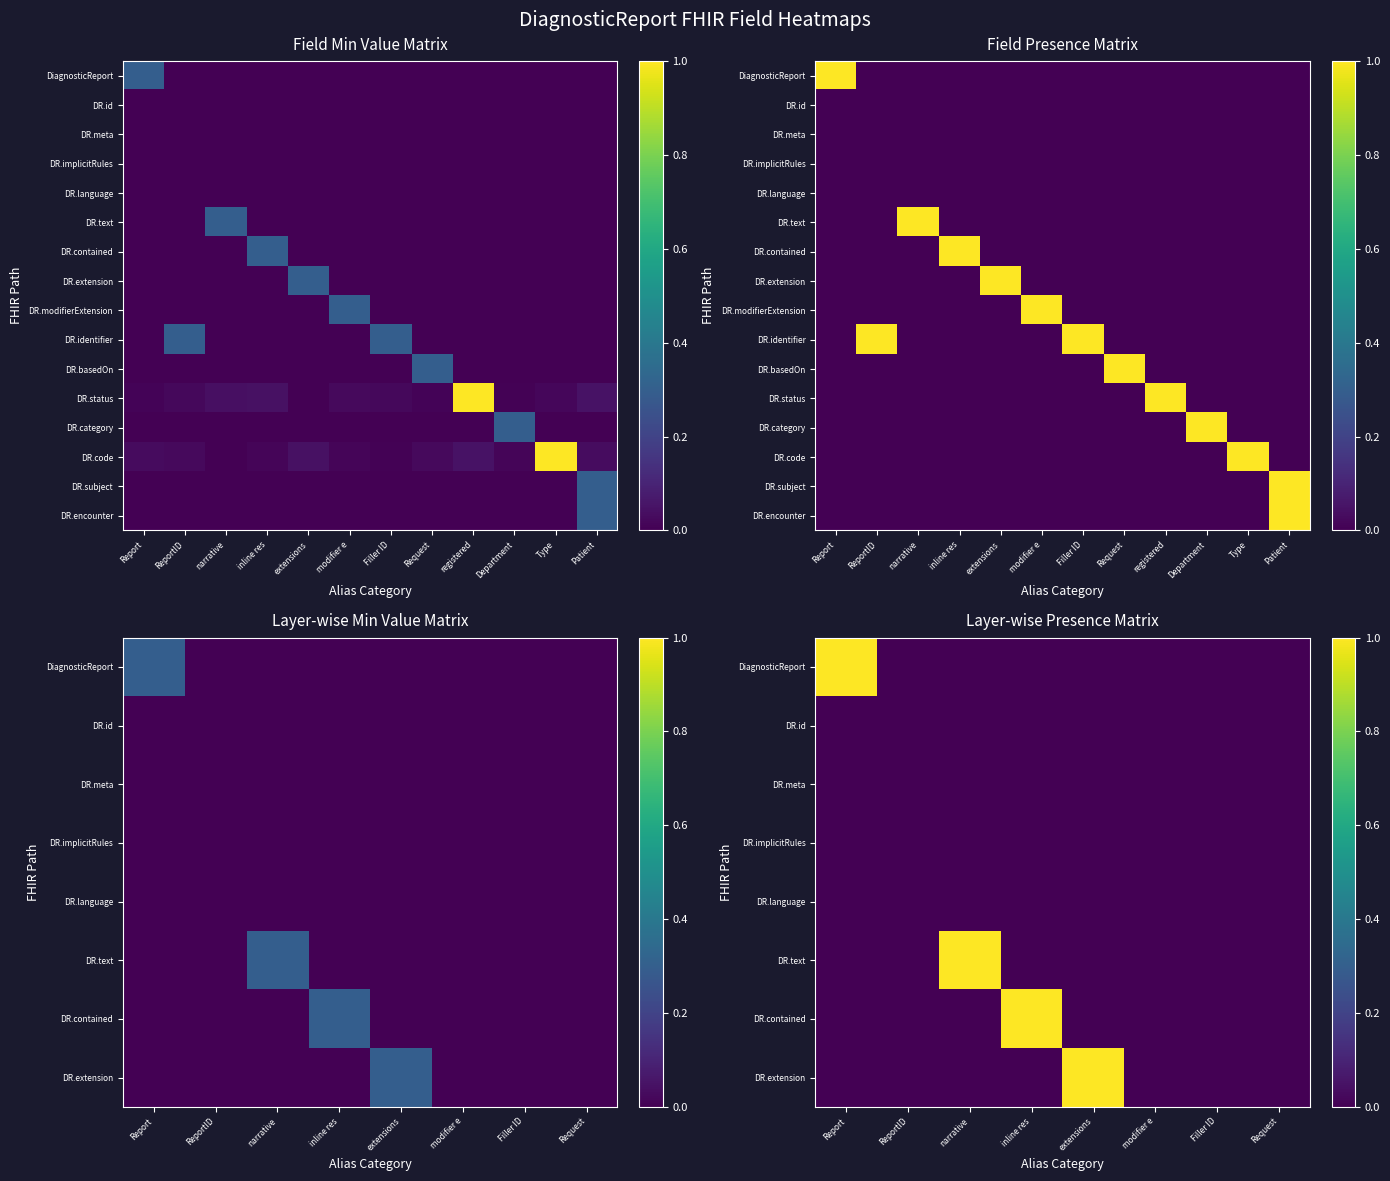

Is the value of DiagnosticReport.encounter at 5 greater than the value of DiagnosticReport.id at 3?

No